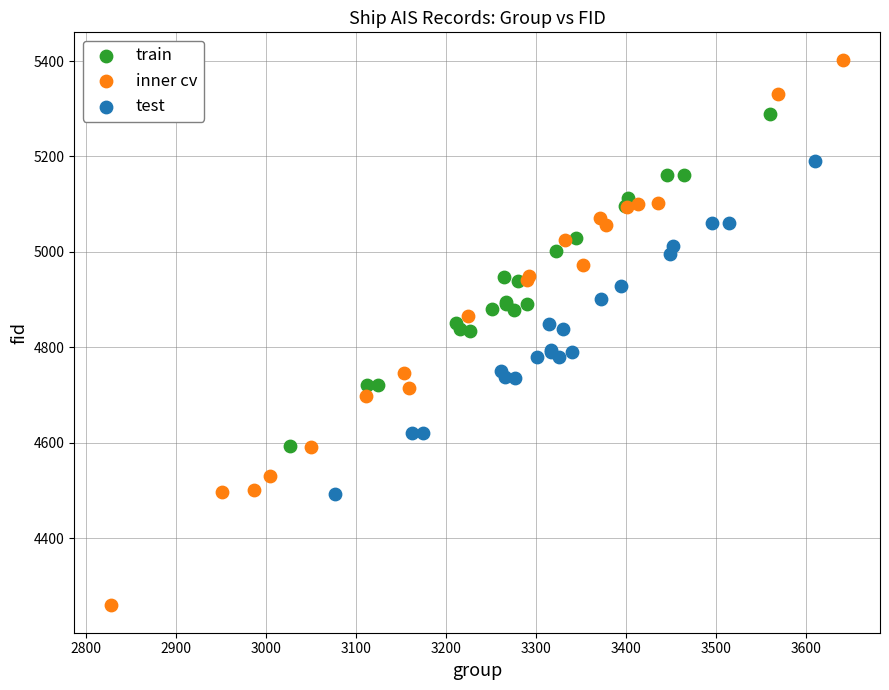

What are all the series names shown in the legend?

train, inner cv, test